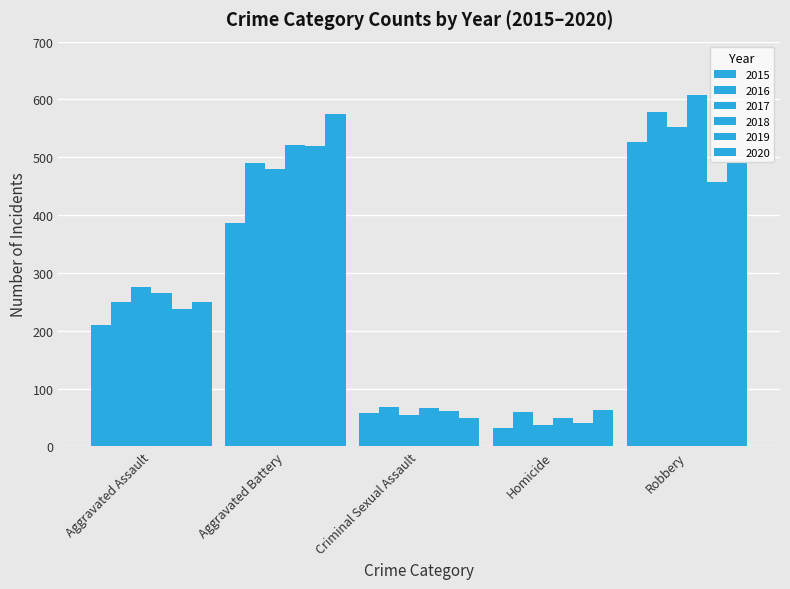

What is the lowest value of the 2017 series?

37